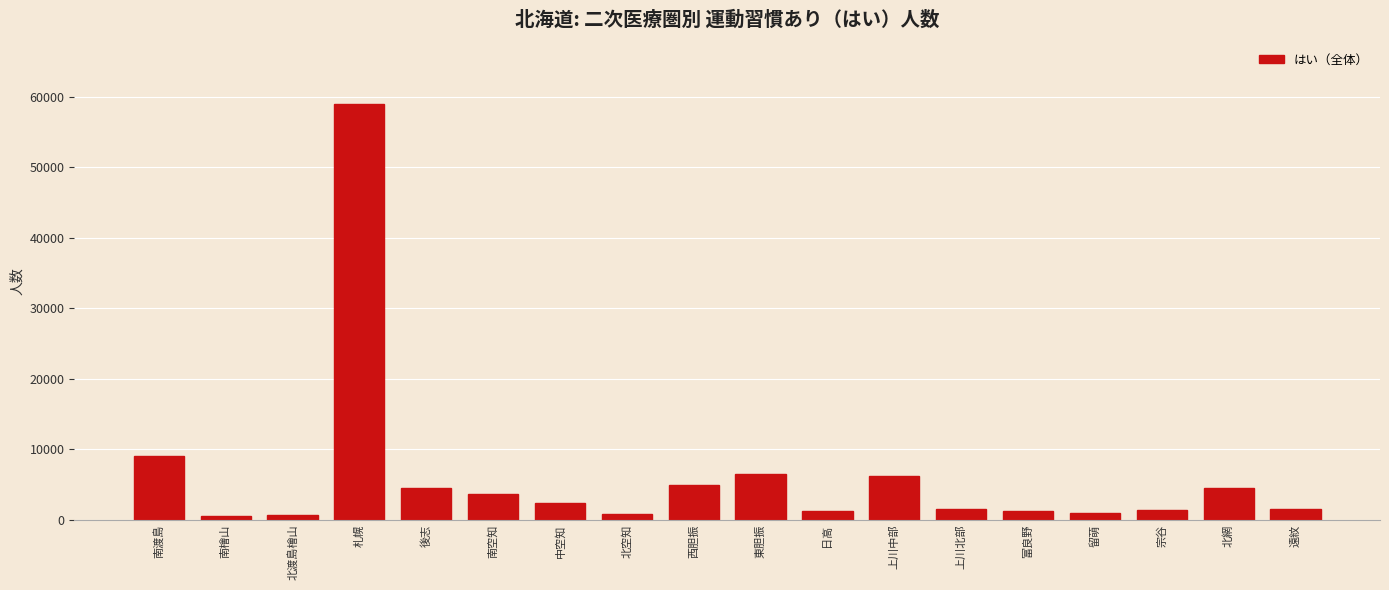

What is the minimum value shown in the chart?

497